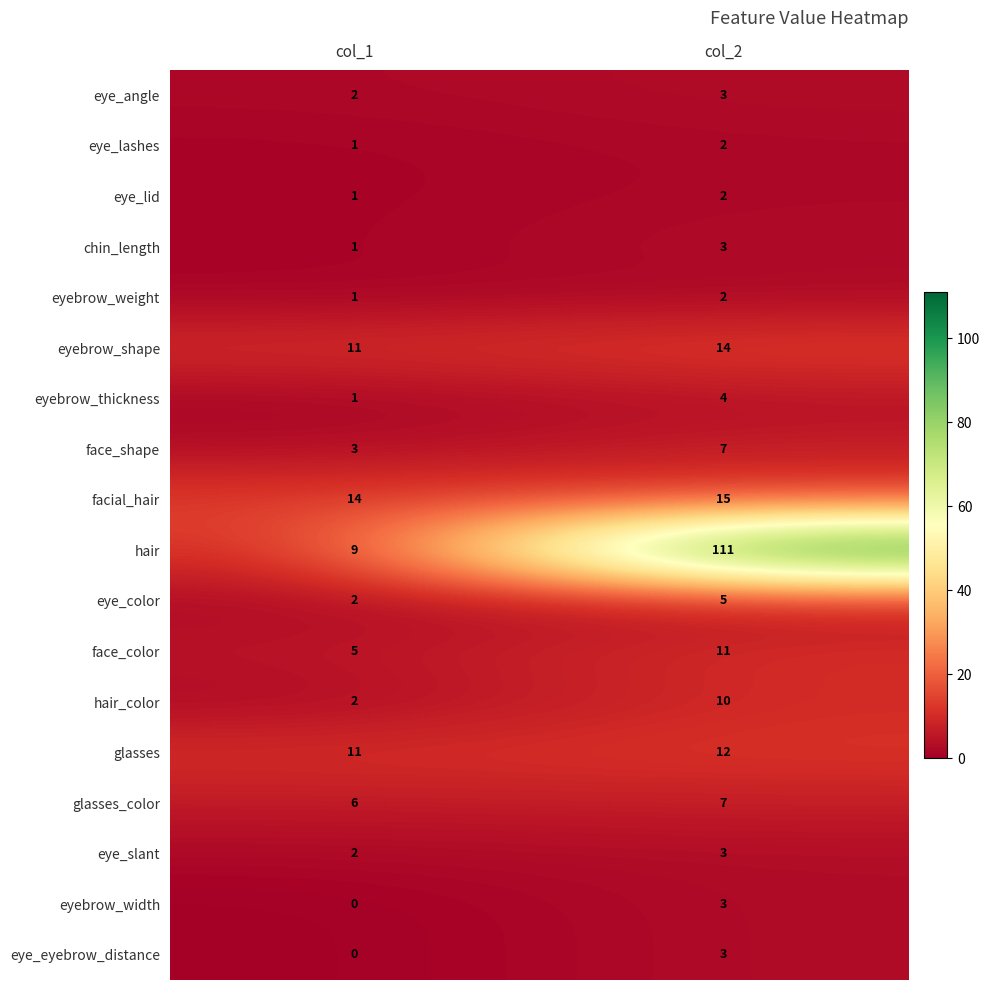

Rank the categories by glasses value from highest to lowest.

col_2, col_1